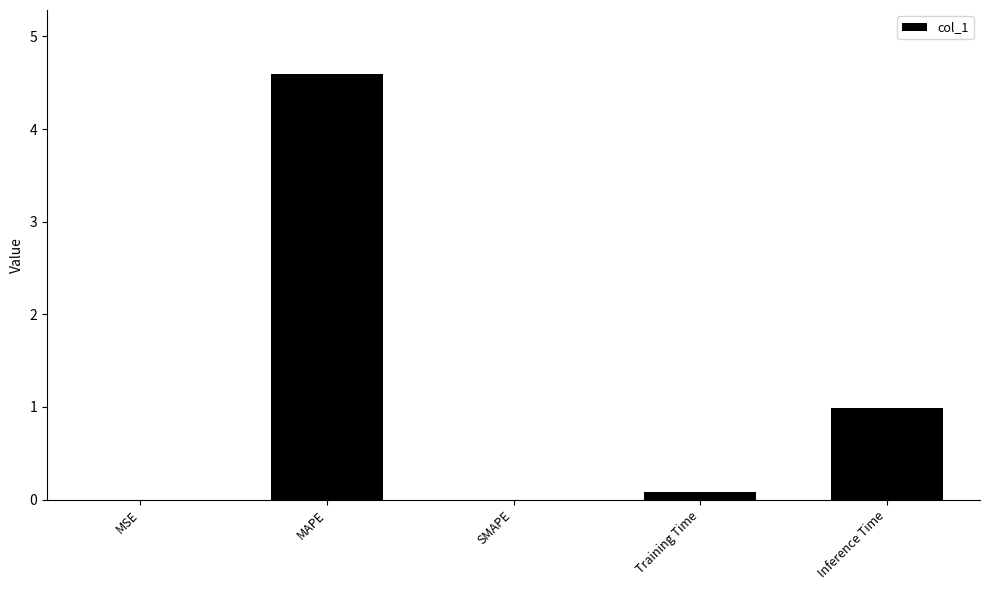

Read the value at MAPE.

4.6